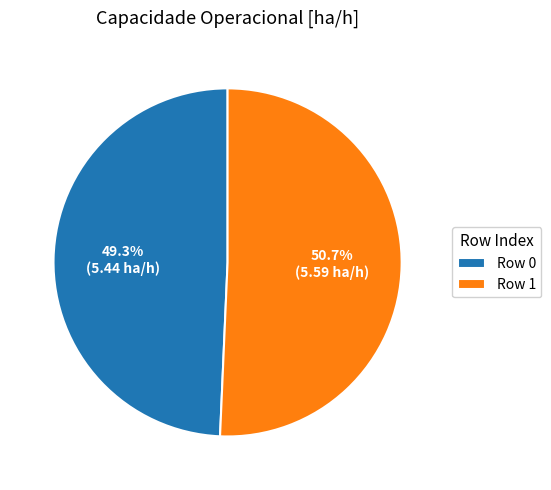

What percentage is the Row 0 slice, to the nearest percent?

49%